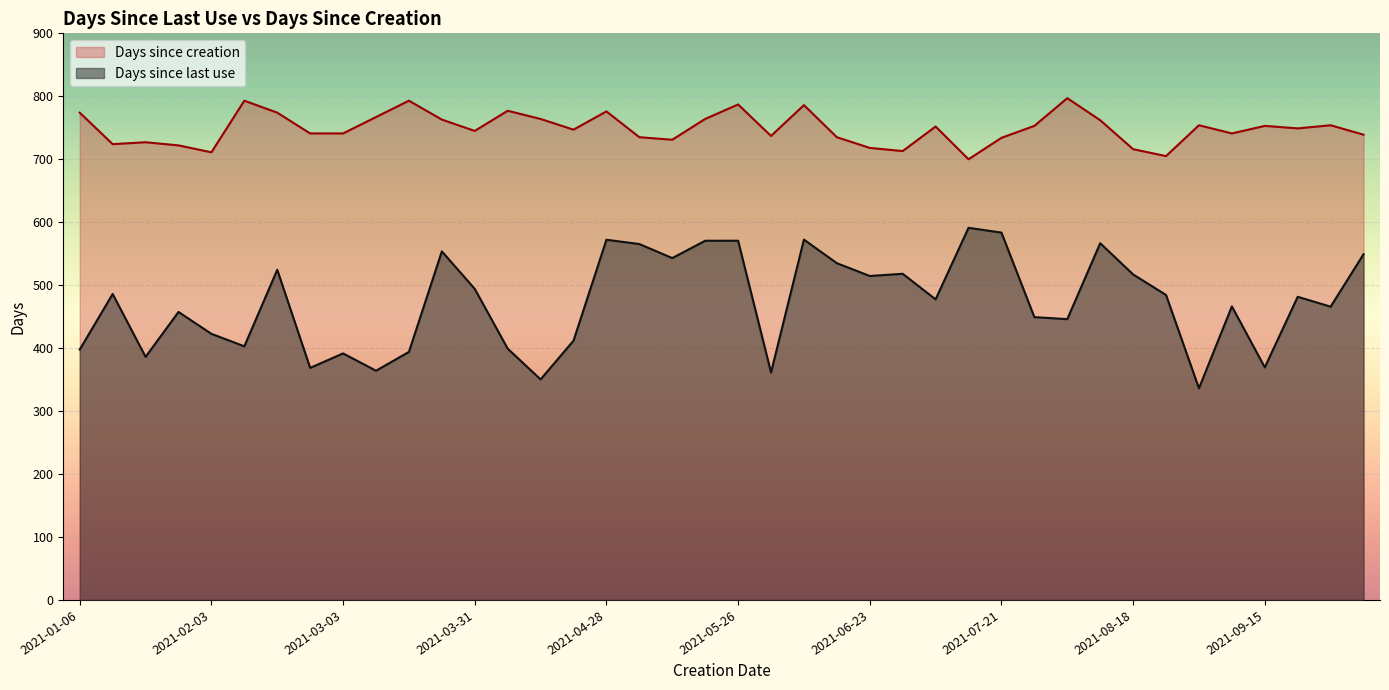

Between 2021-01-20 and 2021-08-25, which is larger?

2021-08-25